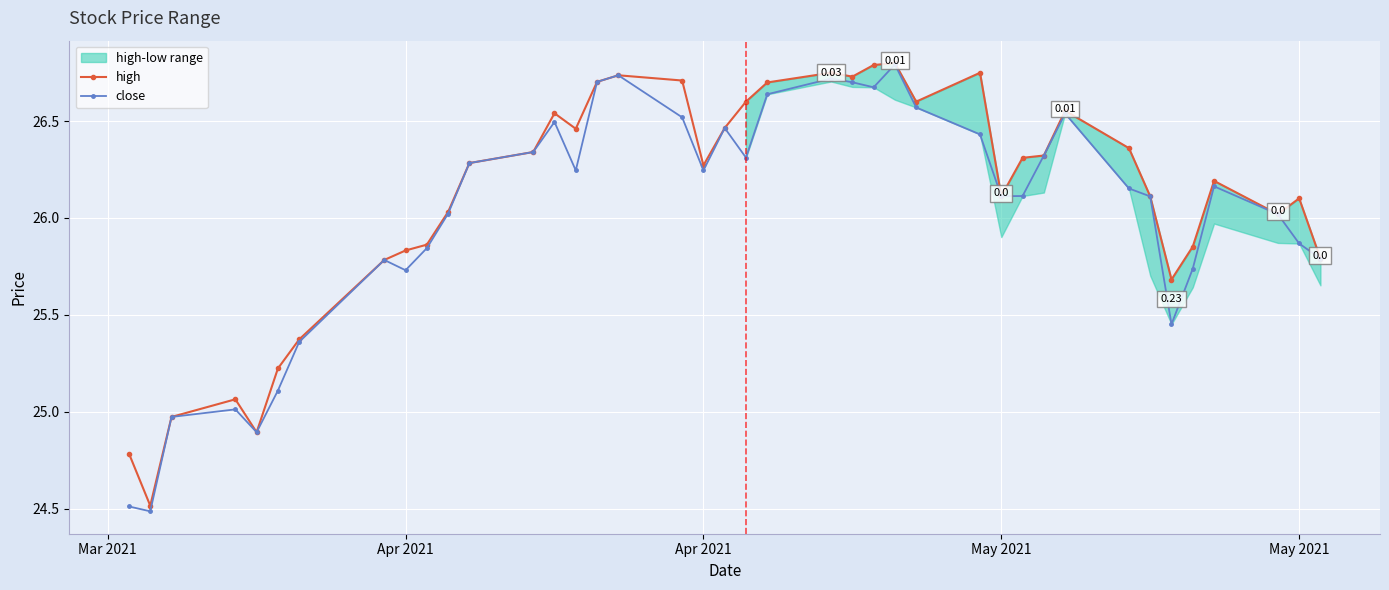

True or false: close and high intersect in this chart.

False